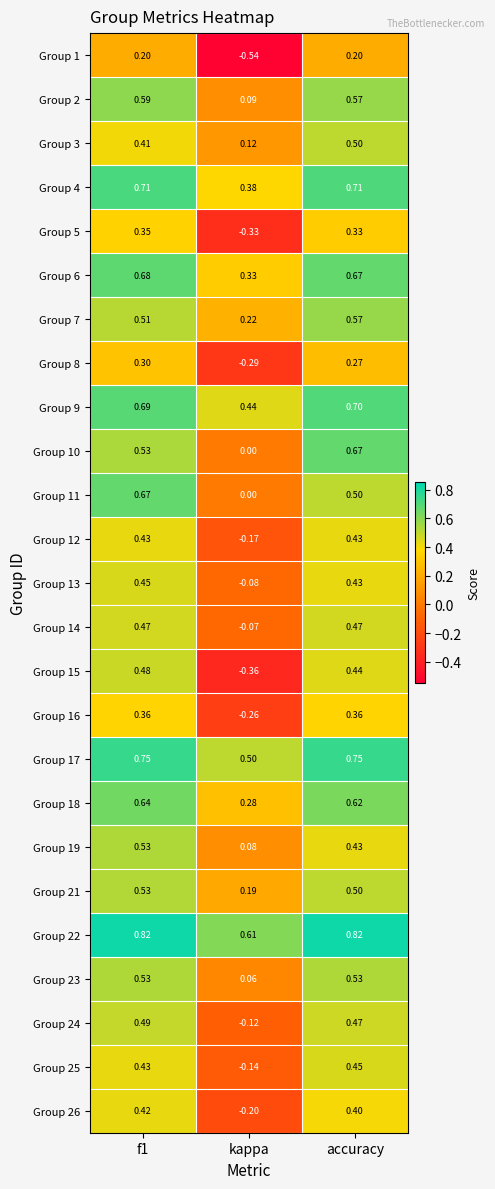

Is the value of Group 7 at f1 greater than the value of Group 15 at kappa?

Yes